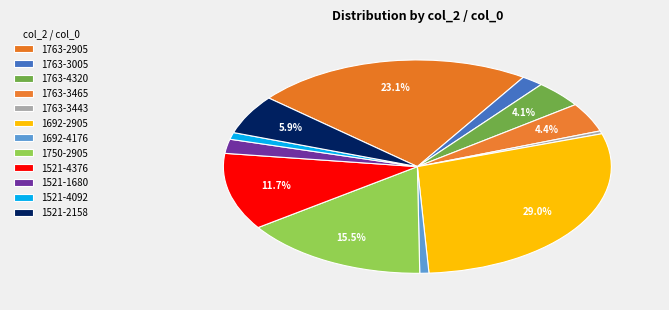

Does 1521-1680 account for over 50% of the chart?

No